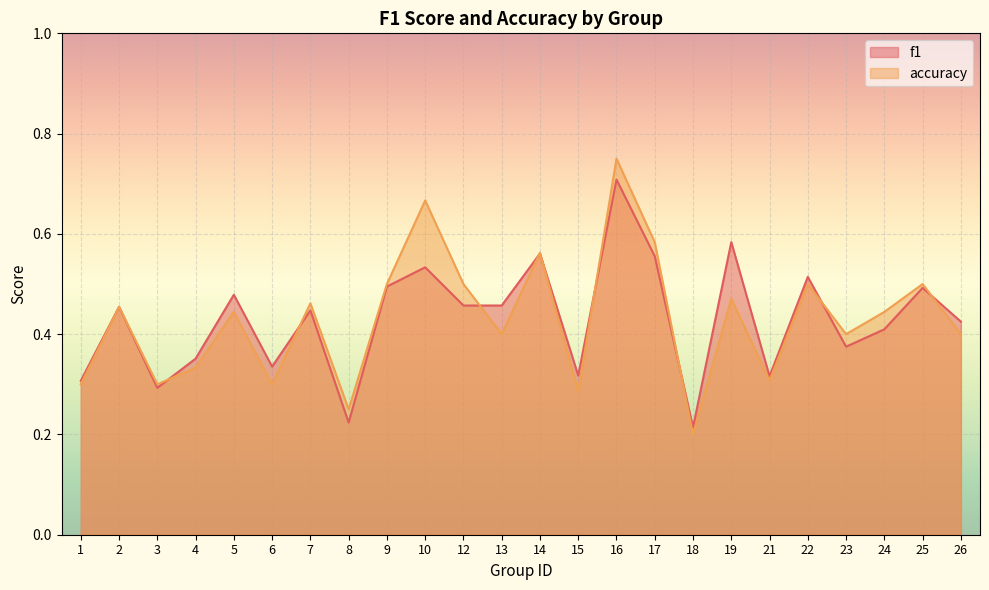

What is the difference between the maximum and minimum values in the f1 series?

0.5